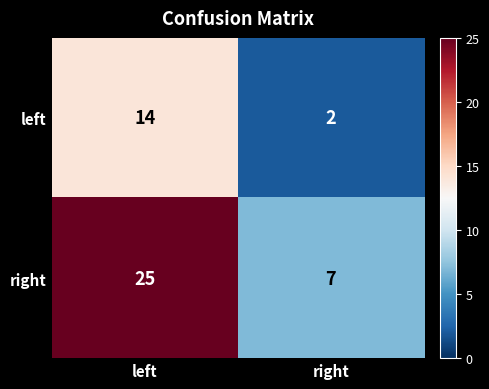

The right series shows 7 at right. True or false?

True